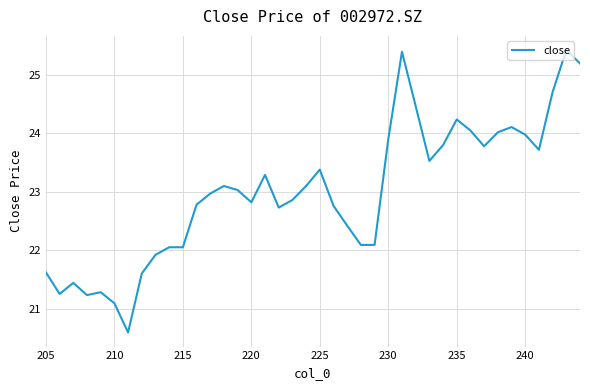

True or false: the data shows 6.1 at 28.

False